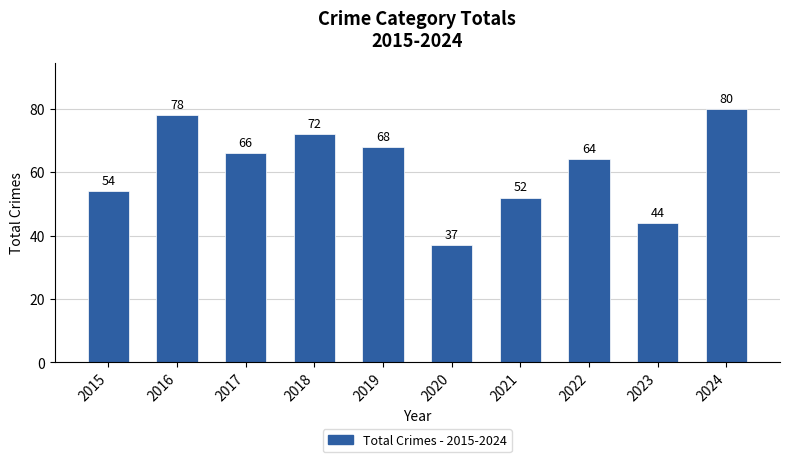

What is the value of the 3rd bar from the left?

66